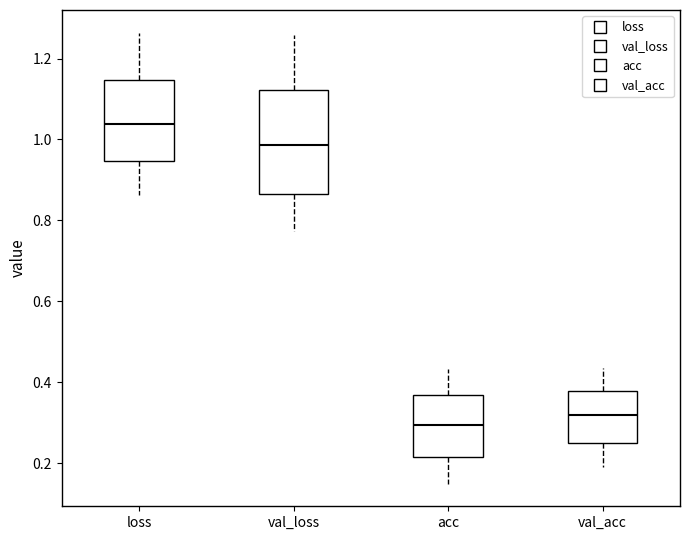

Comparing the boxes themselves (not the whiskers), which one is the tallest?

val_loss